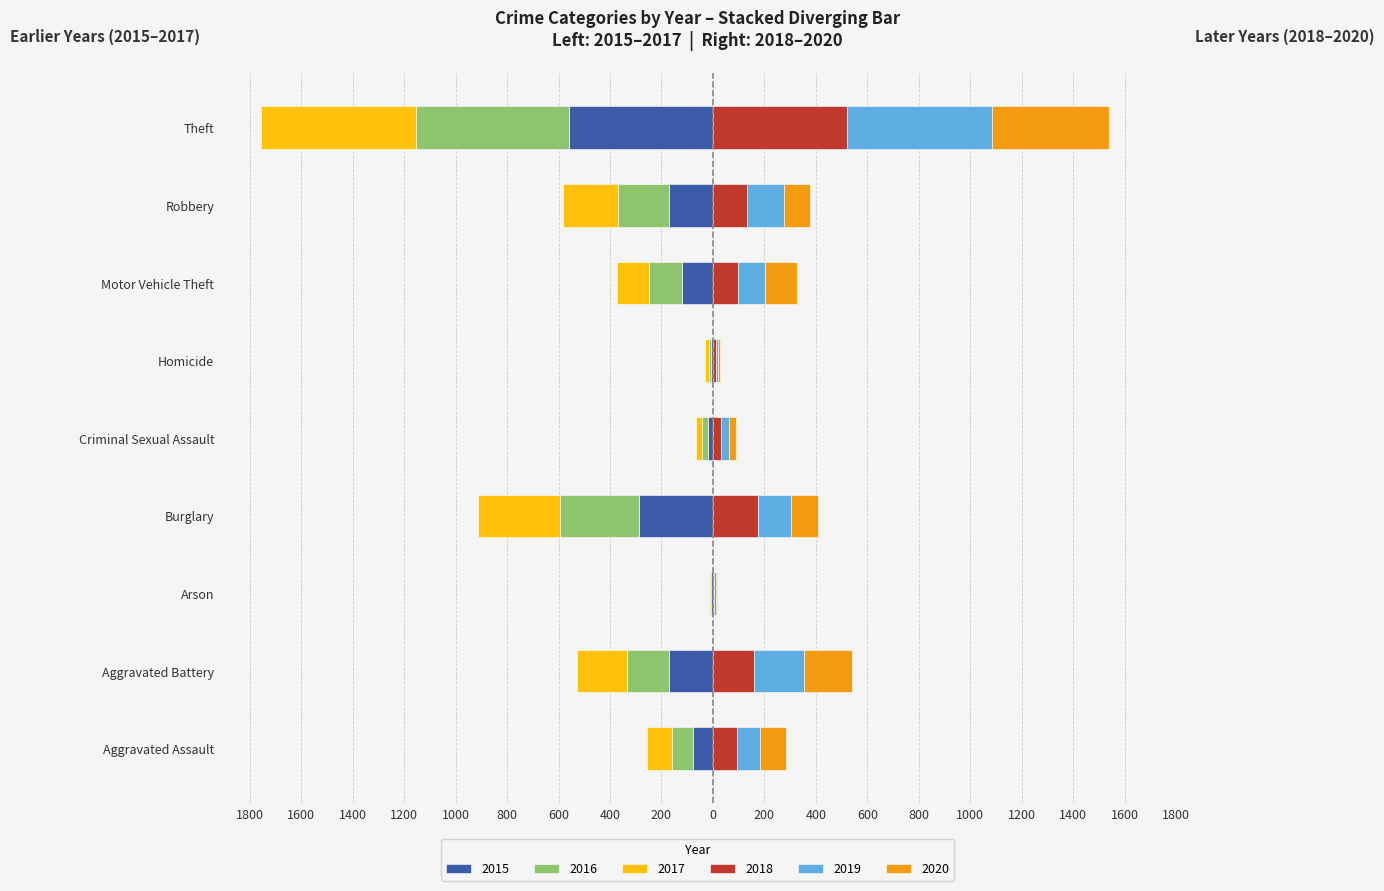

What position from the left is Criminal Sexual Assault?

5